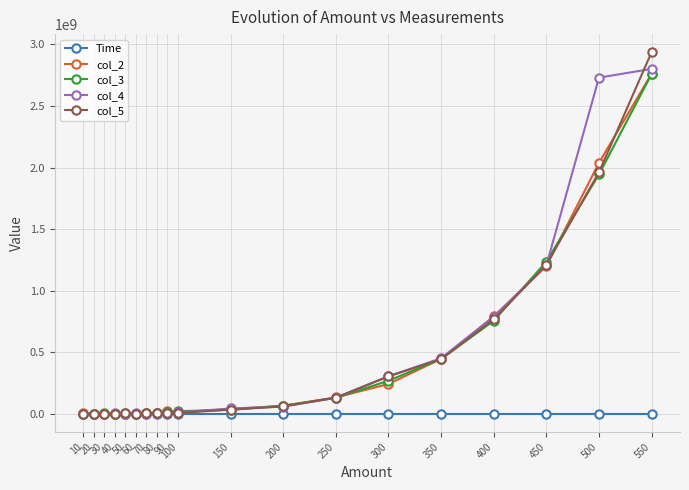

Count the number of data series in this chart.

5